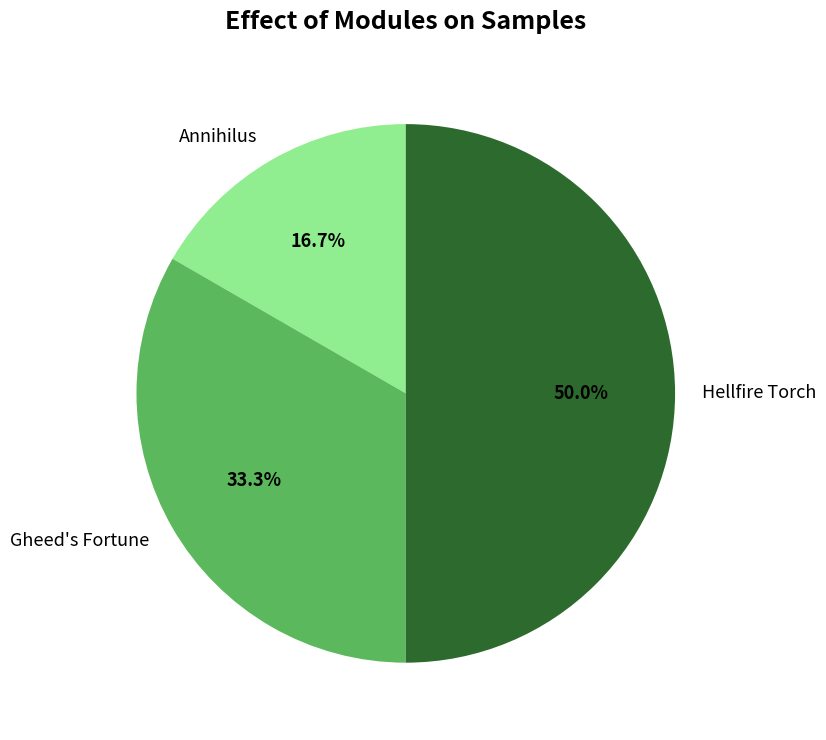

Do Gheed's Fortune and Hellfire Torch together represent more than half of the pie?

Yes